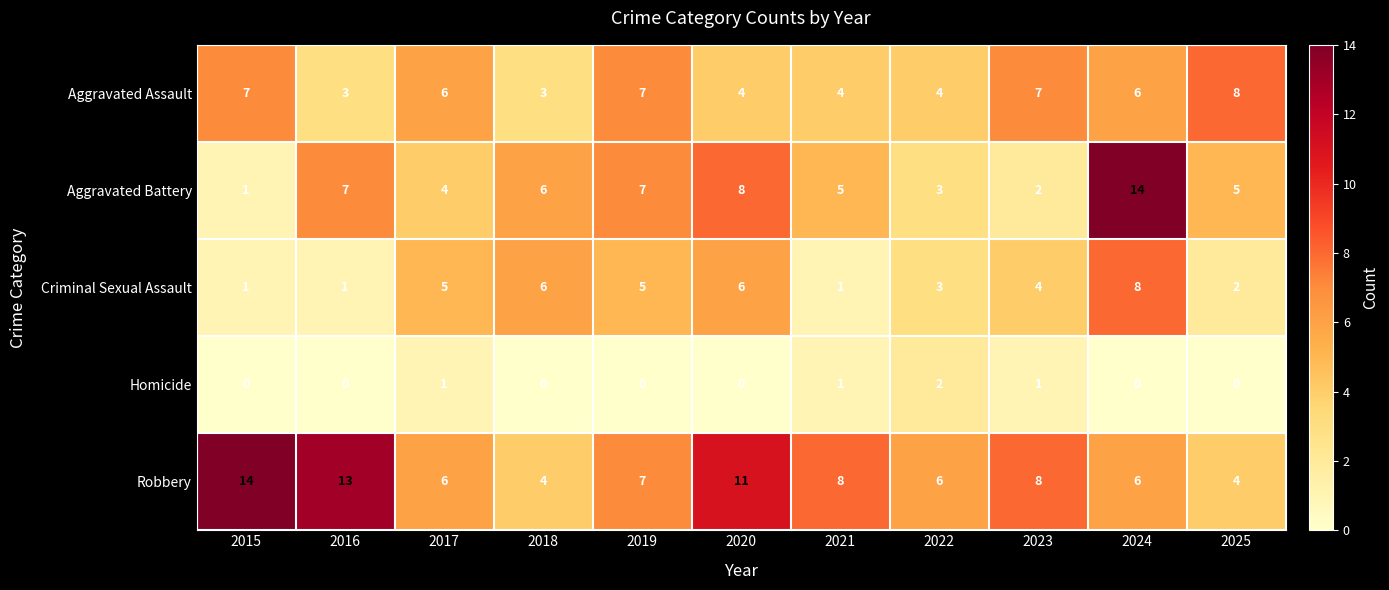

What is the total value across all series at 2019?

26